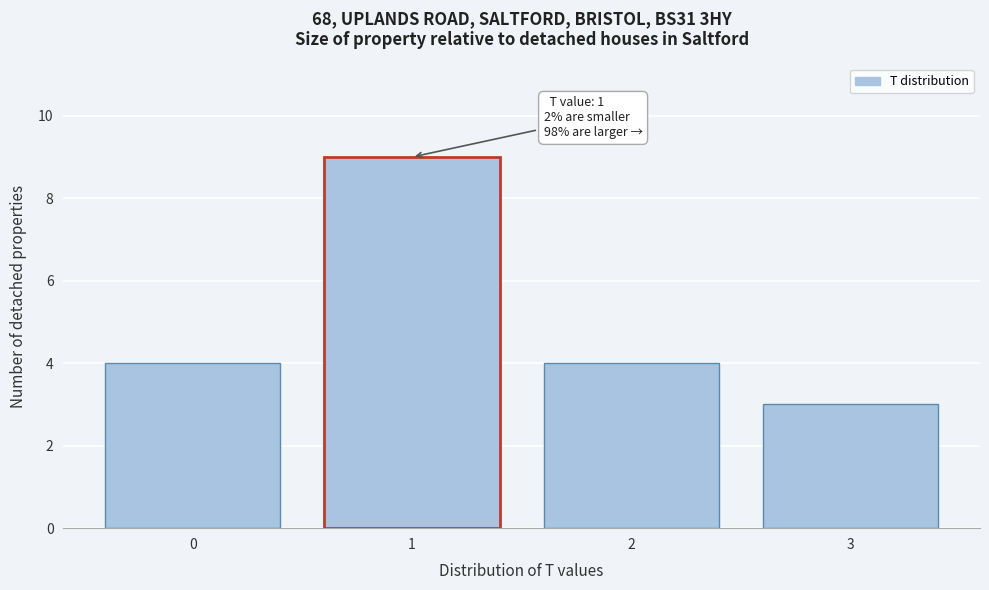

Reading right to left, what are all the values shown in this chart?

3=3	2=4	1=9	0=4